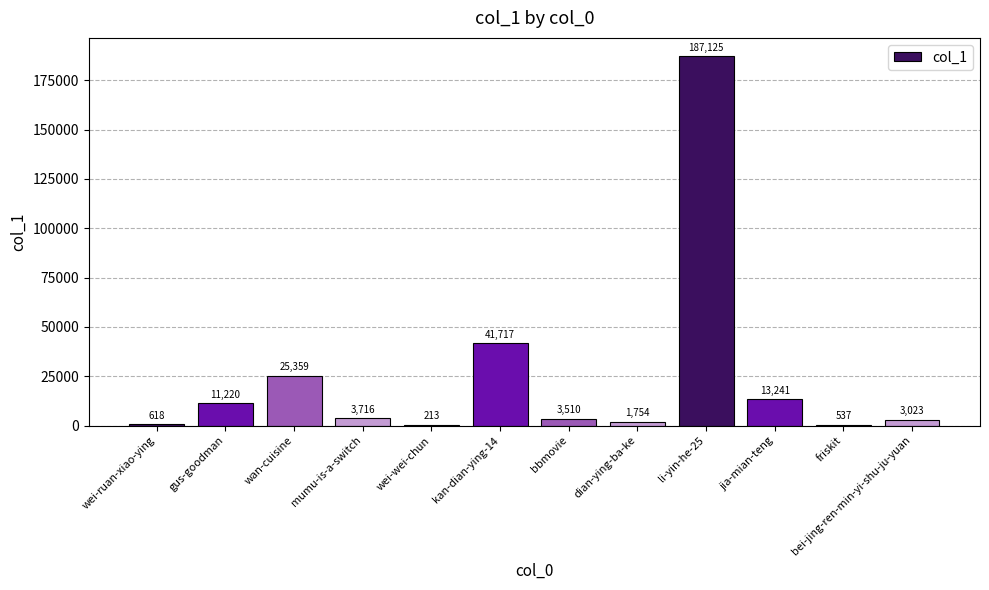

What value does the data have at wei-ruan-xiao-ying, to the nearest 10?

620